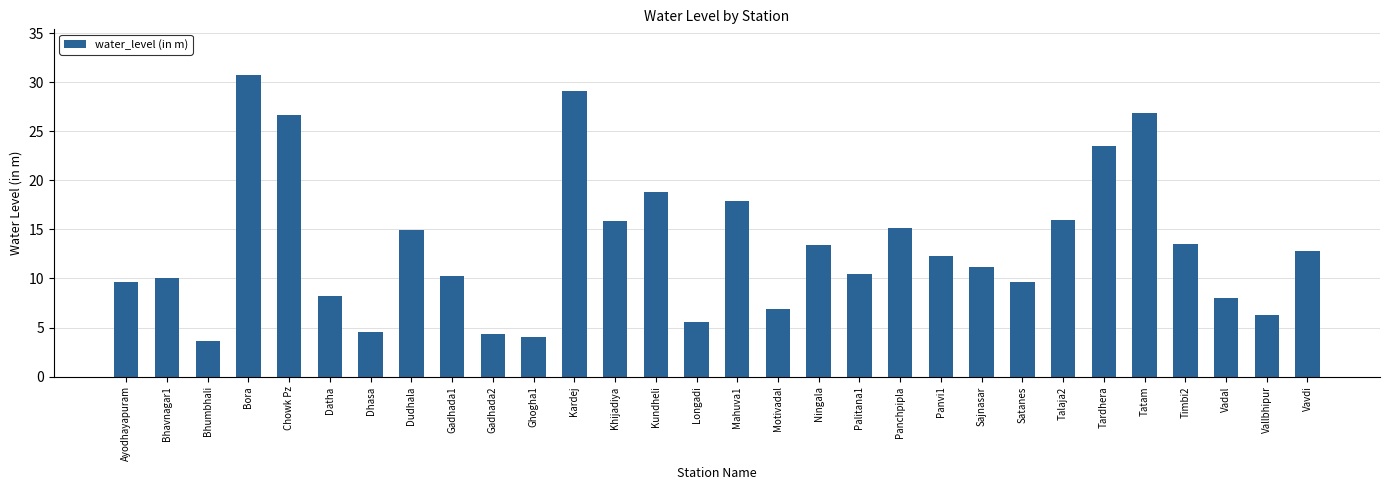

How many values are below 12?

15